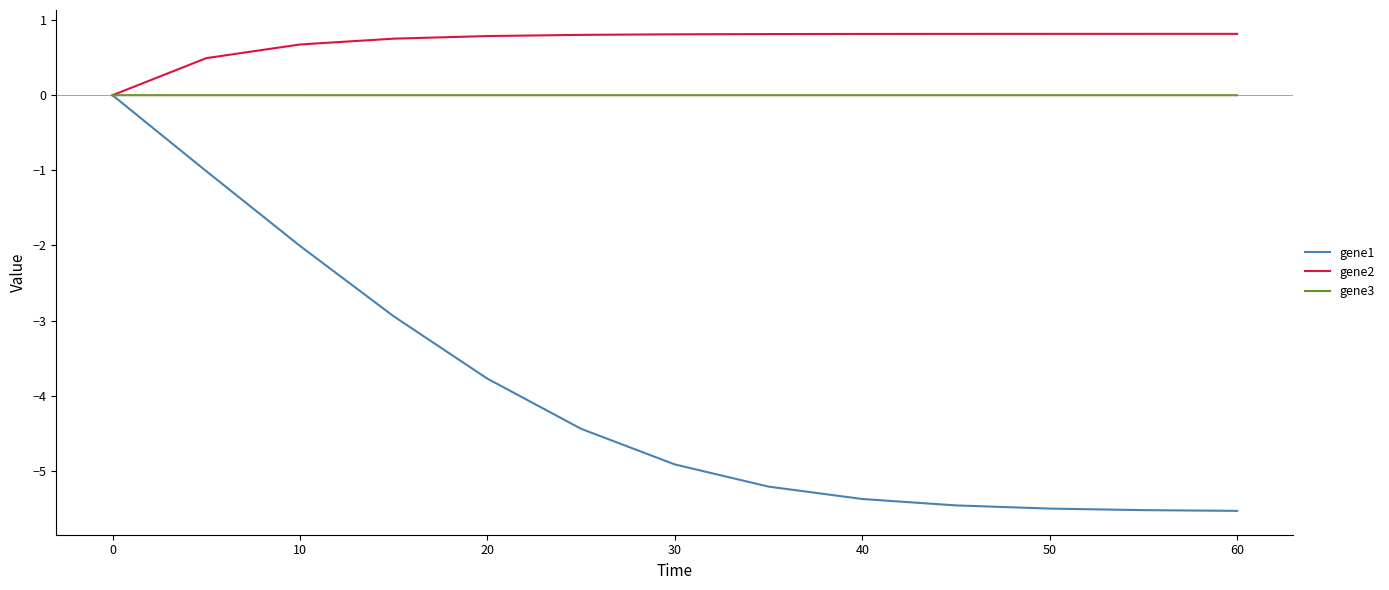

What is the maximum value shown in the chart?

0.8